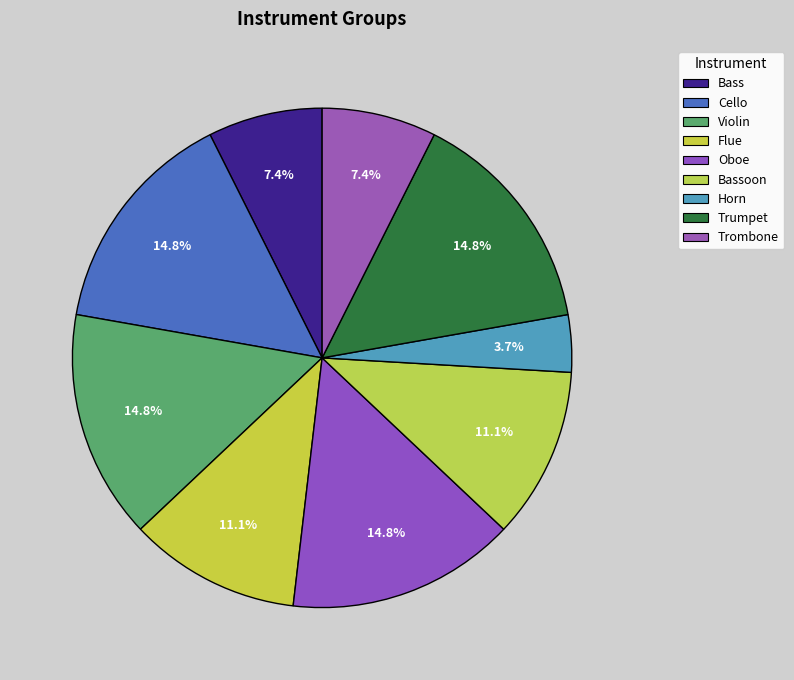

To the nearest percent, what is the difference between the largest and smallest slice percentages?

11%